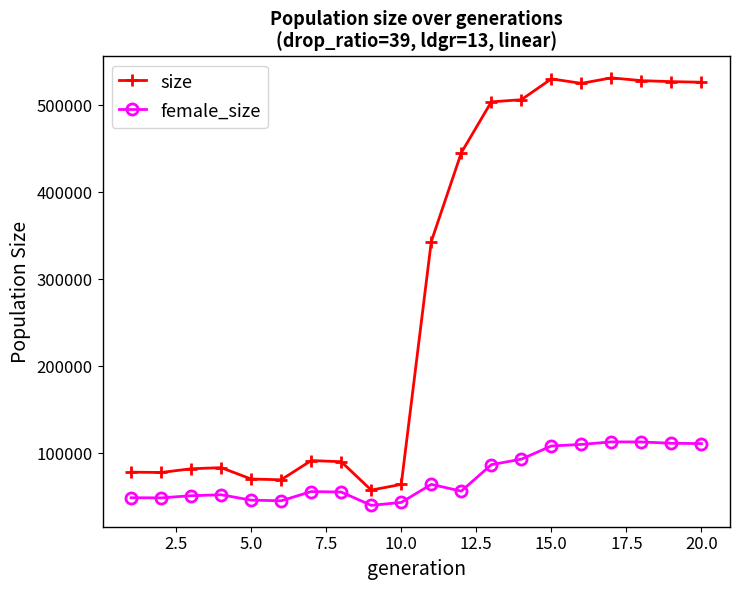

What is the minimum value shown in the chart?

40279